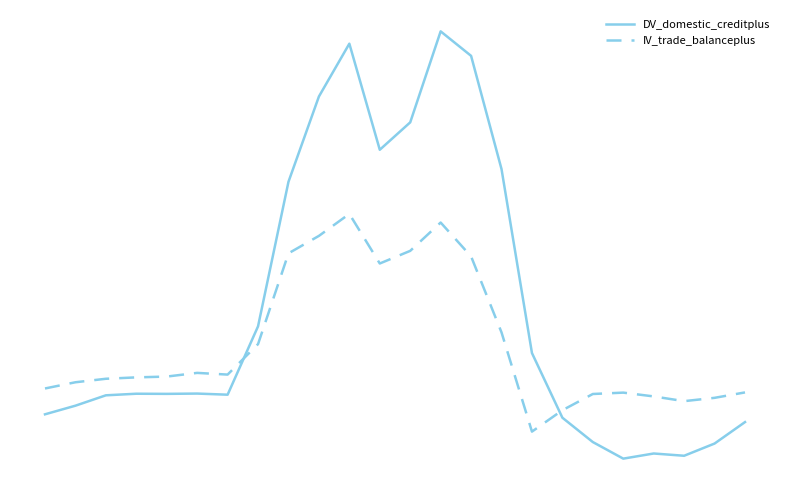

At how many categories does at least one series exceed 624?

4